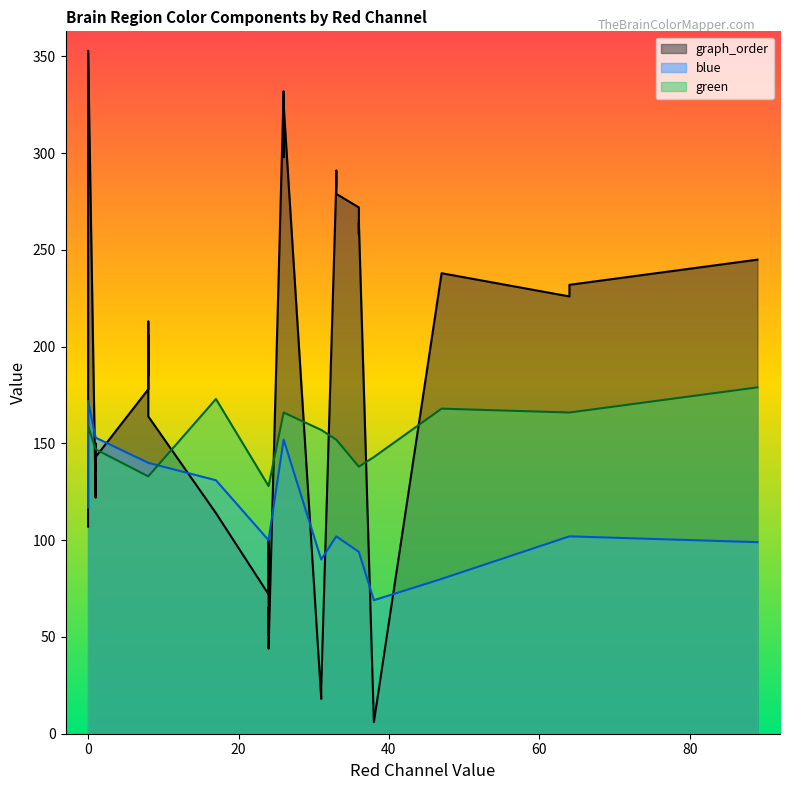

List the series in order of their peak value, highest first.

graph_order, green, blue